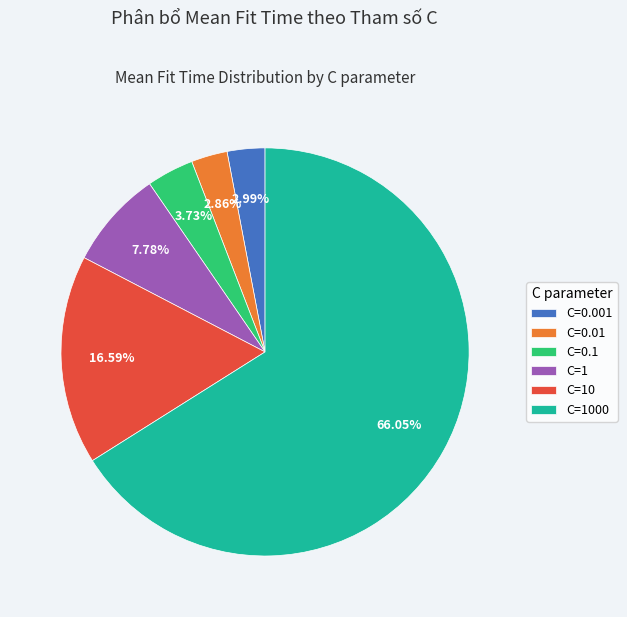

Count the number of slices in the pie.

6